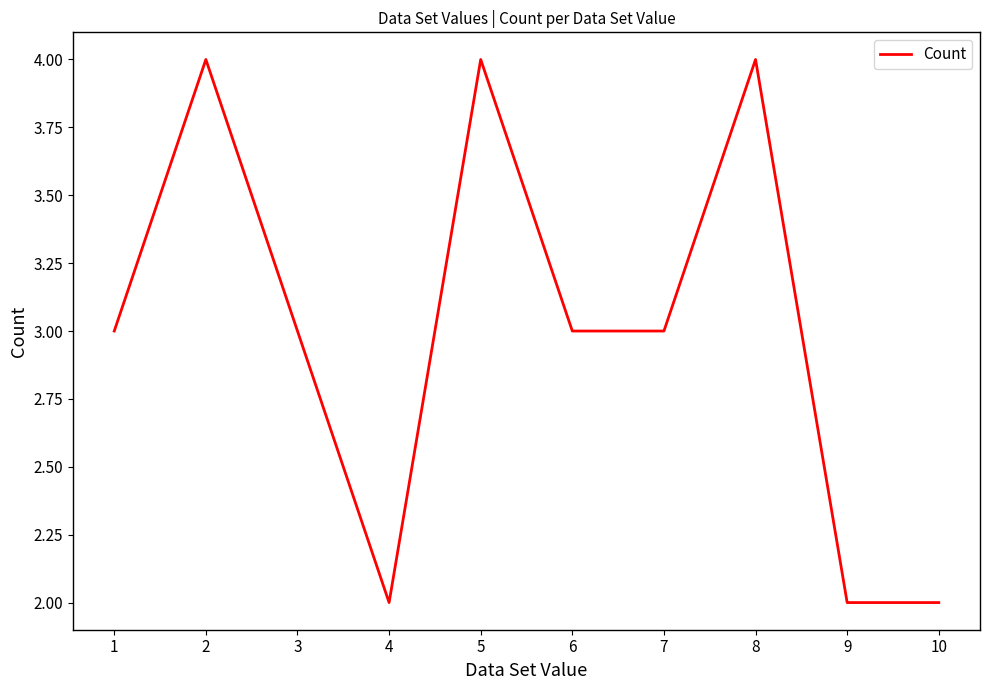

What is the change in value from 4 to 7?

+1